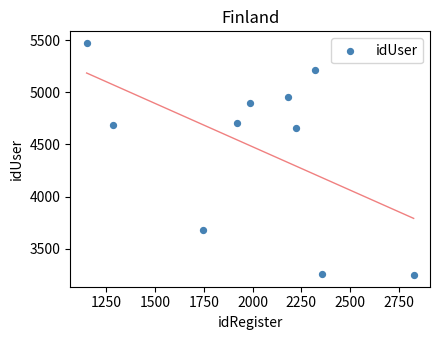

What is the average X value?

1999